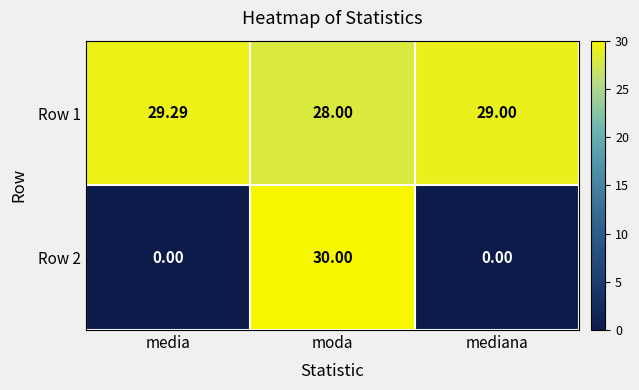

List the labels in order of Row 1 value, largest first.

media, mediana, moda